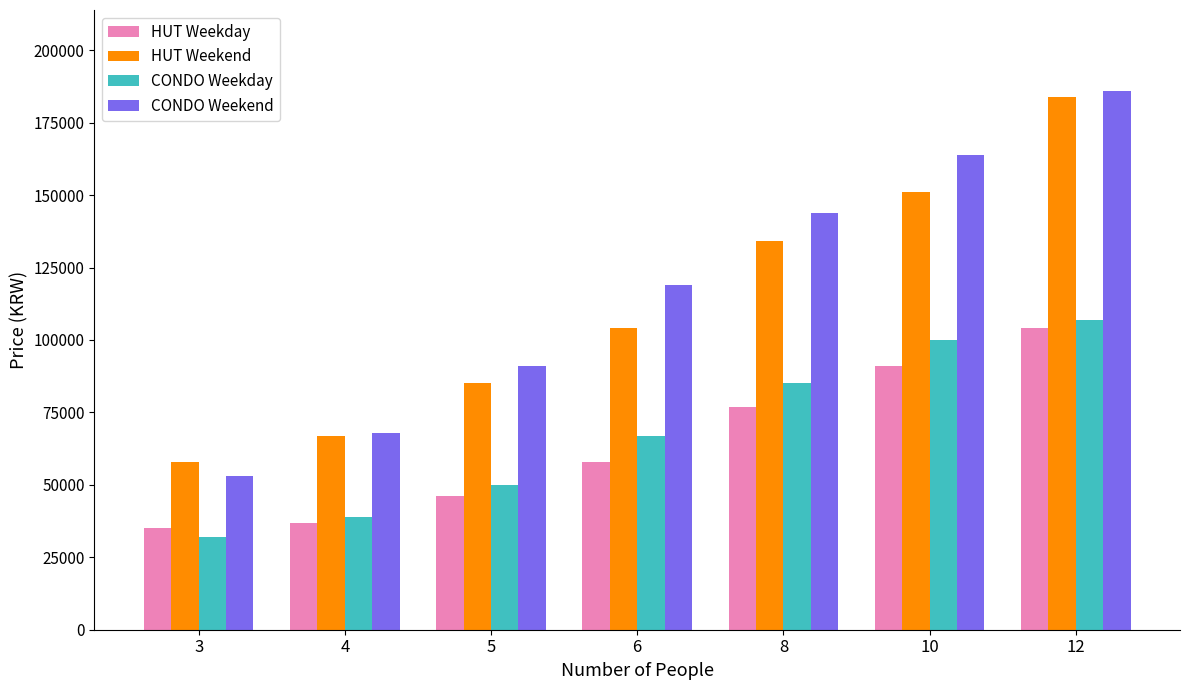

Does the chart contain any negative values?

No